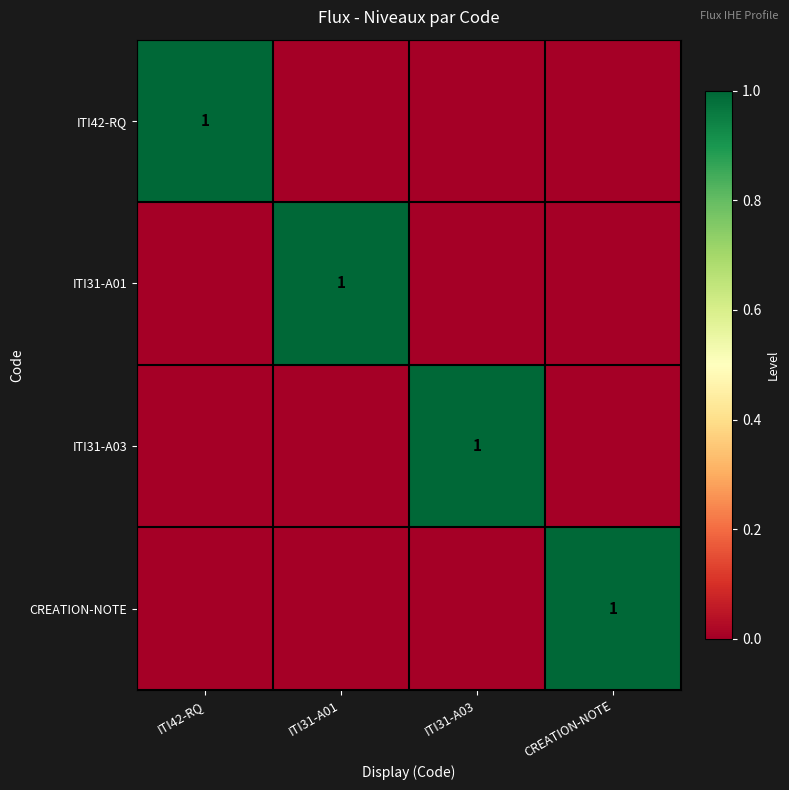

Rank the series by their maximum value, from highest to lowest.

ITI42-RQ, ITI31-A01, ITI31-A03, CREATION-NOTE